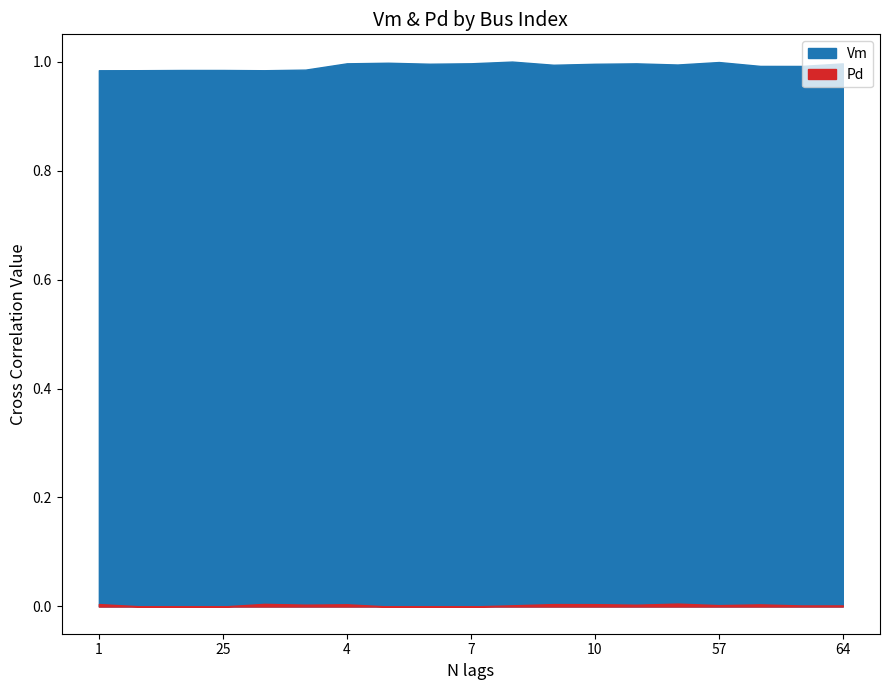

Is the value of Pd at 5 greater than the value of Vm at 1?

No